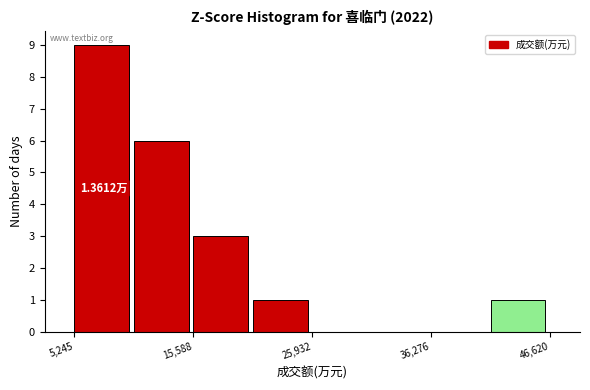

Around what value on the x-axis is the tallest bar? Give the approximate position of its centre, as read against the axis.

8000